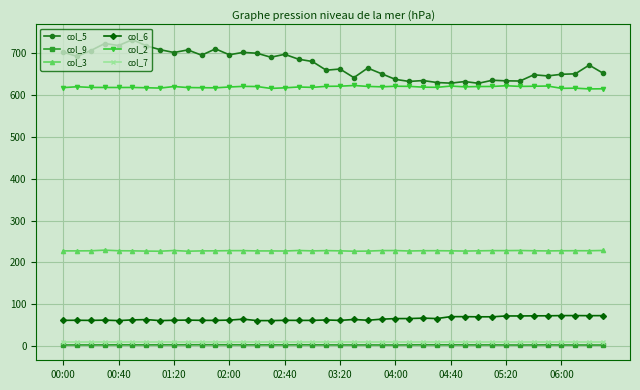

True or false: col_3 and col_5 intersect in this chart.

False